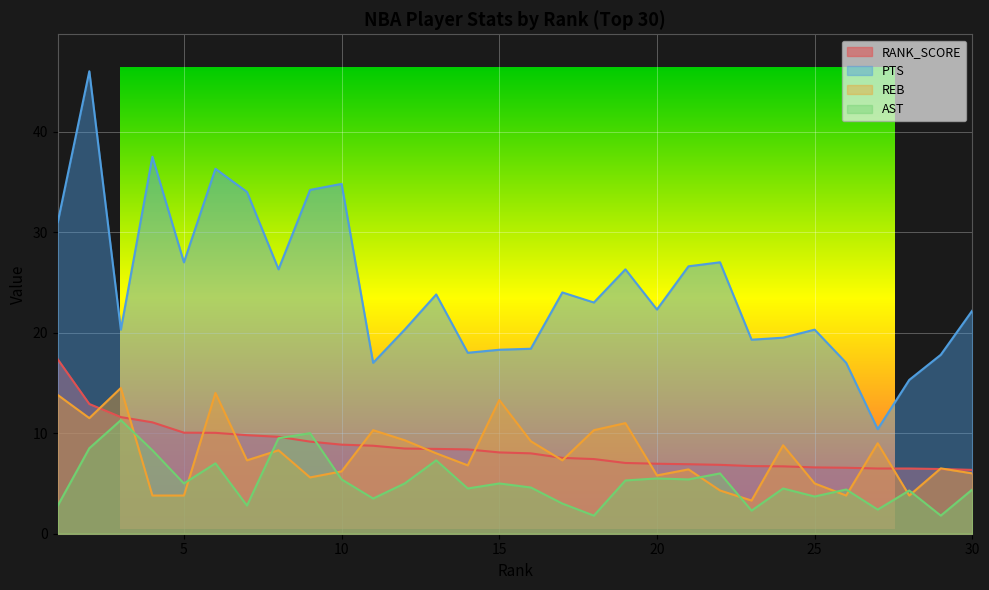

Reading left to right, what are all the values shown in this chart?

RANK_SCORE: 17.3	12.9	11.6	11.1	10.1	10.0	9.8	9.6	9.2	8.9	8.8	8.5	8.4	8.4	8.1	8.0	7.5	7.4	7.0	7.0	6.9	6.9	6.7	6.7	6.6	6.6	6.5	6.5	6.4	6.4
PTS: 31.0	46.0	20.3	37.5	27.0	36.3	34.0	26.3	34.2	34.8	17.0	20.3	23.8	18.0	18.3	18.4	24.0	23.0	26.3	22.3	26.6	27.0	19.3	19.5	20.3	17.0	10.4	15.3	17.8	22.2
REB: 13.8	11.5	14.5	3.8	3.8	14.0	7.3	8.3	5.6	6.2	10.3	9.3	8.0	6.8	13.3	9.2	7.3	10.3	11.0	5.8	6.4	4.3	3.3	8.8	5.0	3.8	9.0	3.8	6.5	6.0
AST: 2.8	8.5	11.3	8.3	5.0	7.0	2.8	9.5	10.0	5.4	3.5	5.0	7.3	4.5	5.0	4.6	3.0	1.8	5.3	5.5	5.4	6.0	2.3	4.5	3.7	4.4	2.4	4.3	1.8	4.4